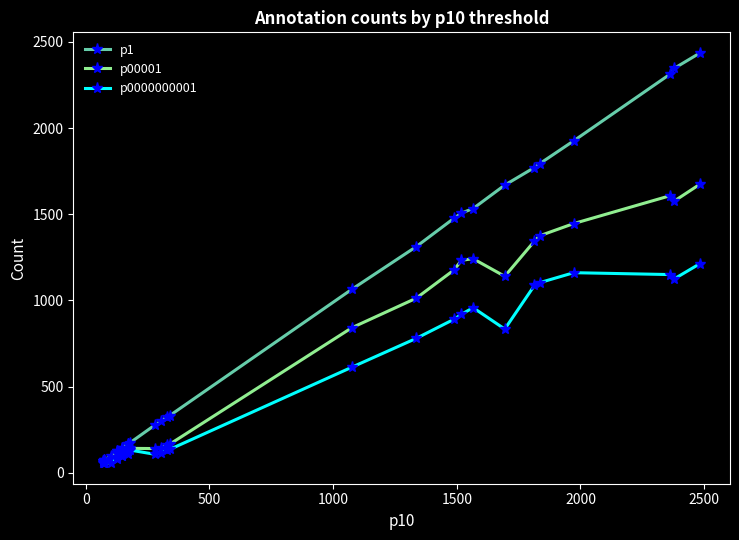

Which series has the widest spread of values?

p1